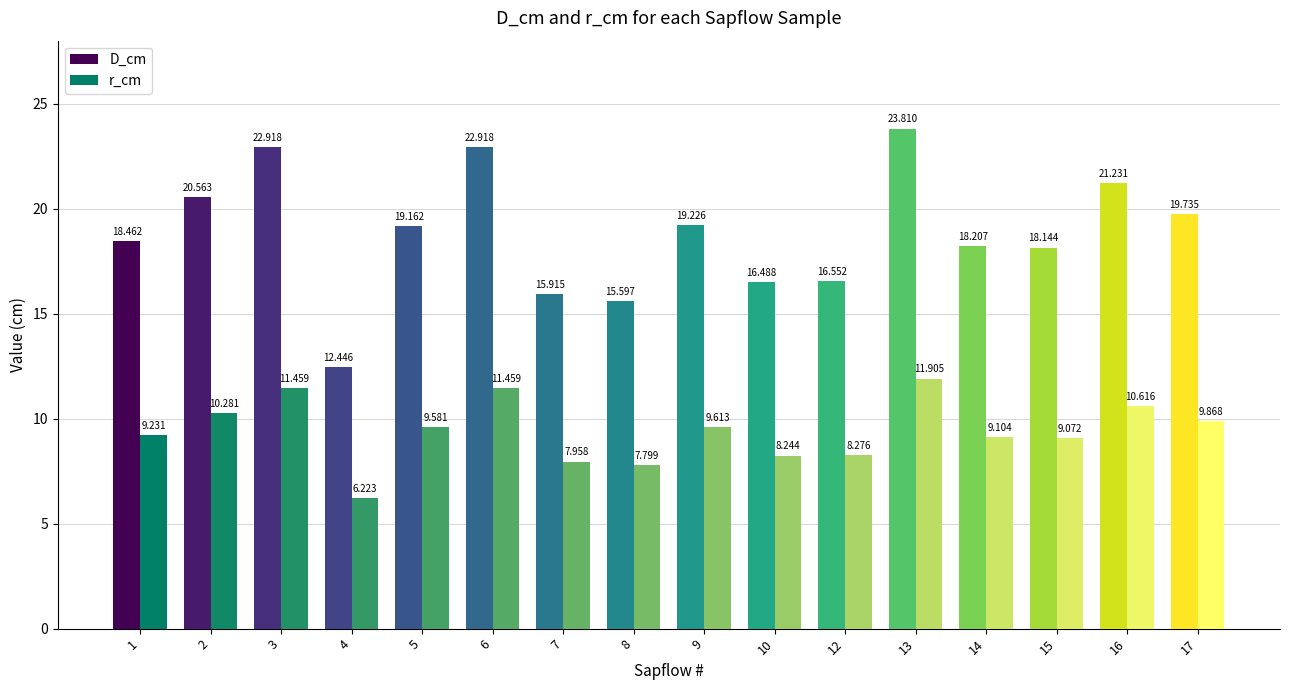

Does the chart contain stacked bars?

No